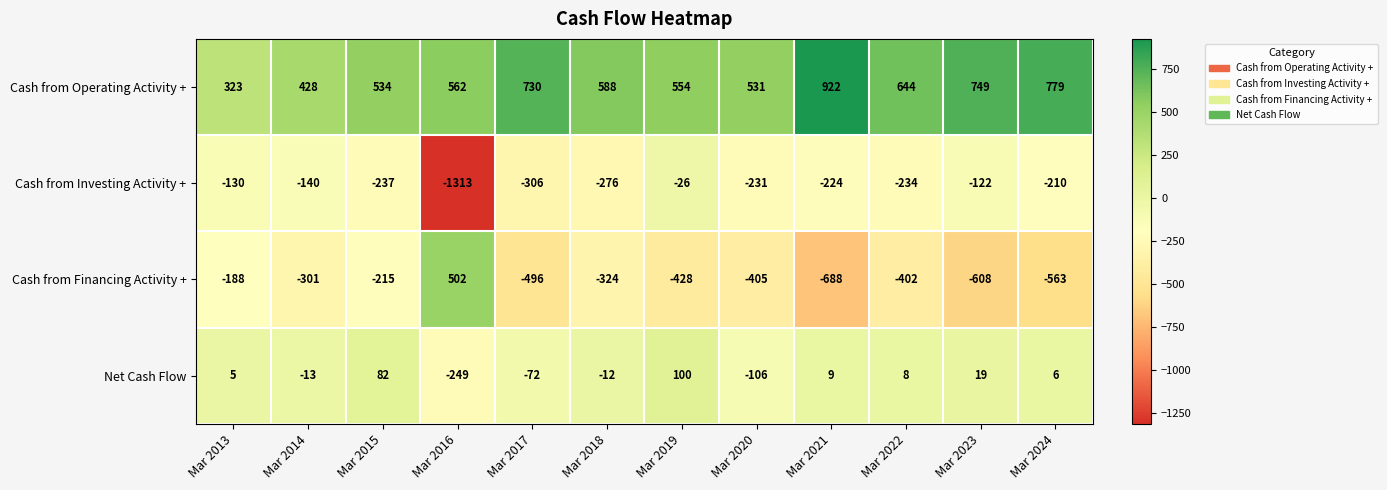

Between Mar 2016 and Mar 2017, which series saw the biggest shift?

Cash from Investing Activity +